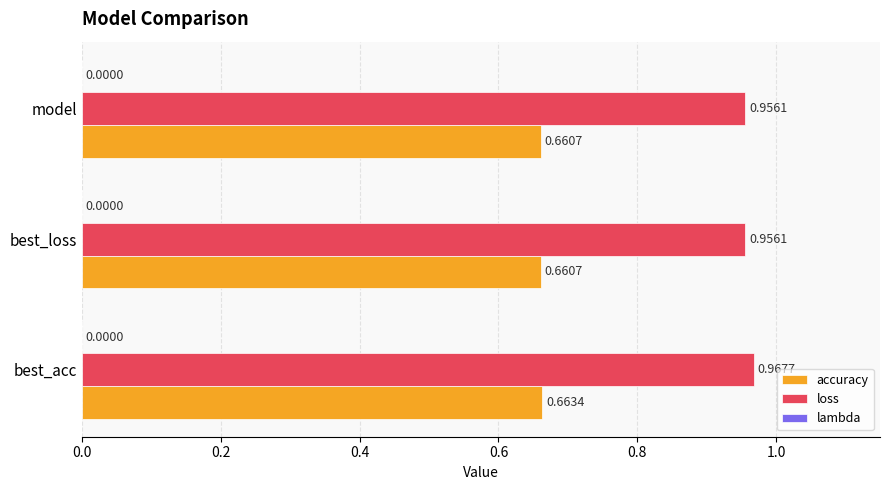

What is the spread (max minus min) of values at best_acc?

0.3